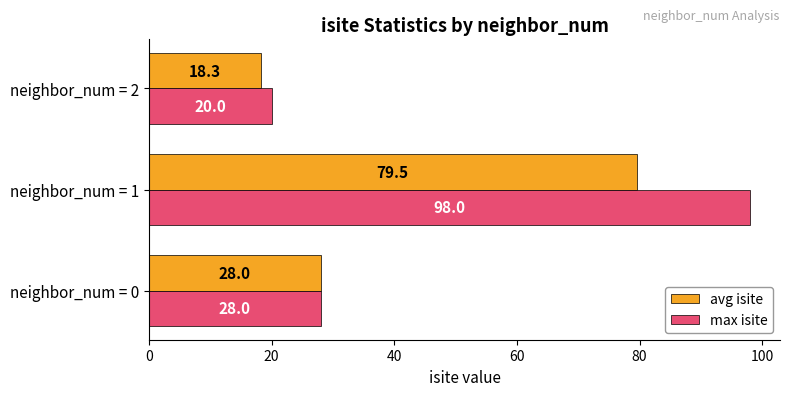

Rank the series by their average value, from lowest to highest.

avg isite, max isite